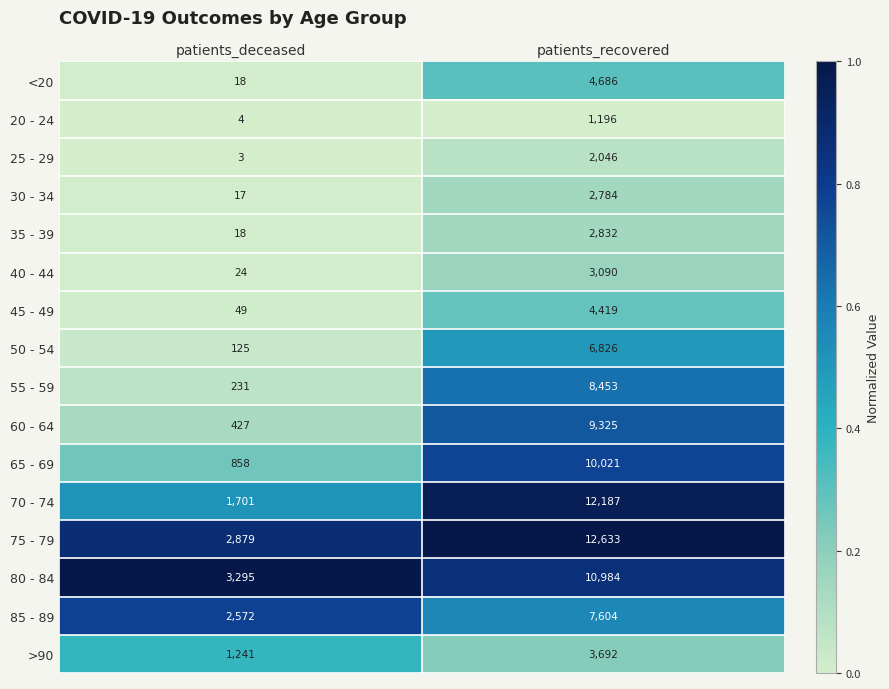

Is it true that <20 equals 18 at patients_deceased?

True